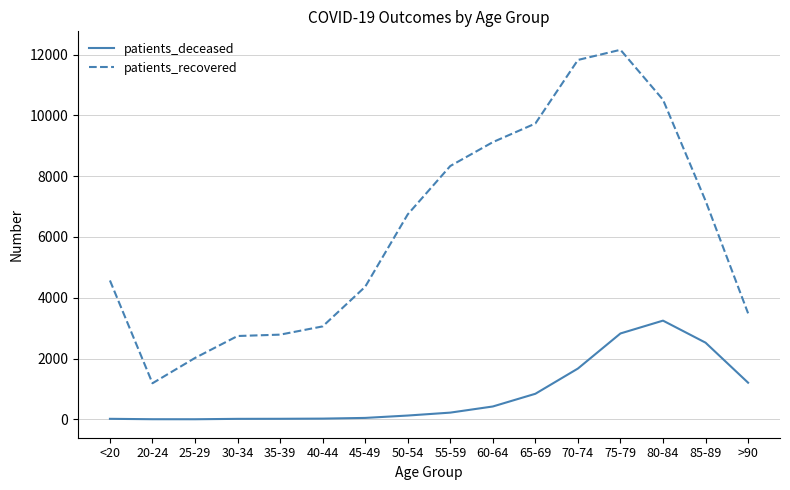

What is the minimum value for patients_recovered?

1187